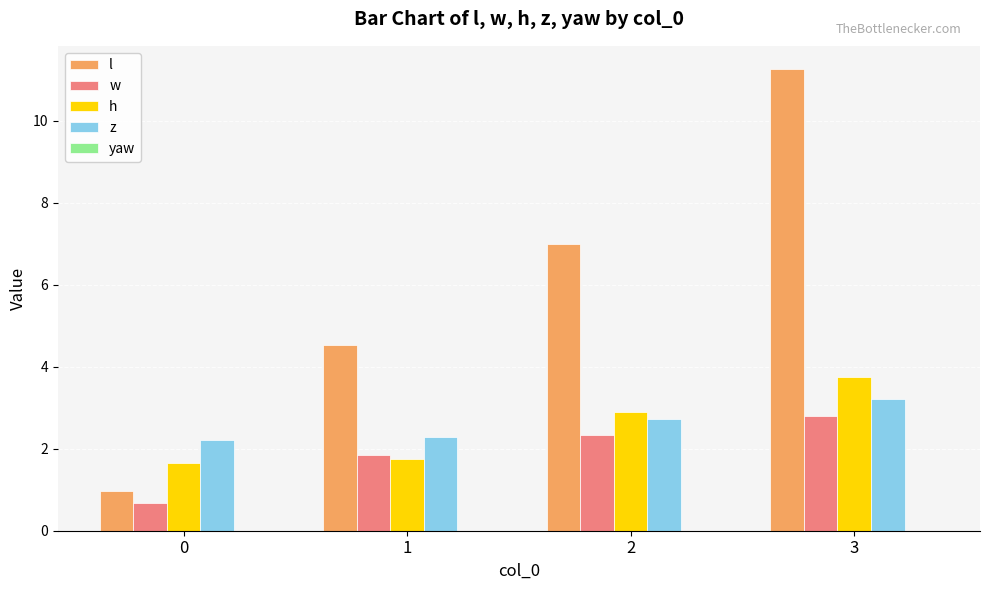

Which series has the largest range (max minus min)?

l